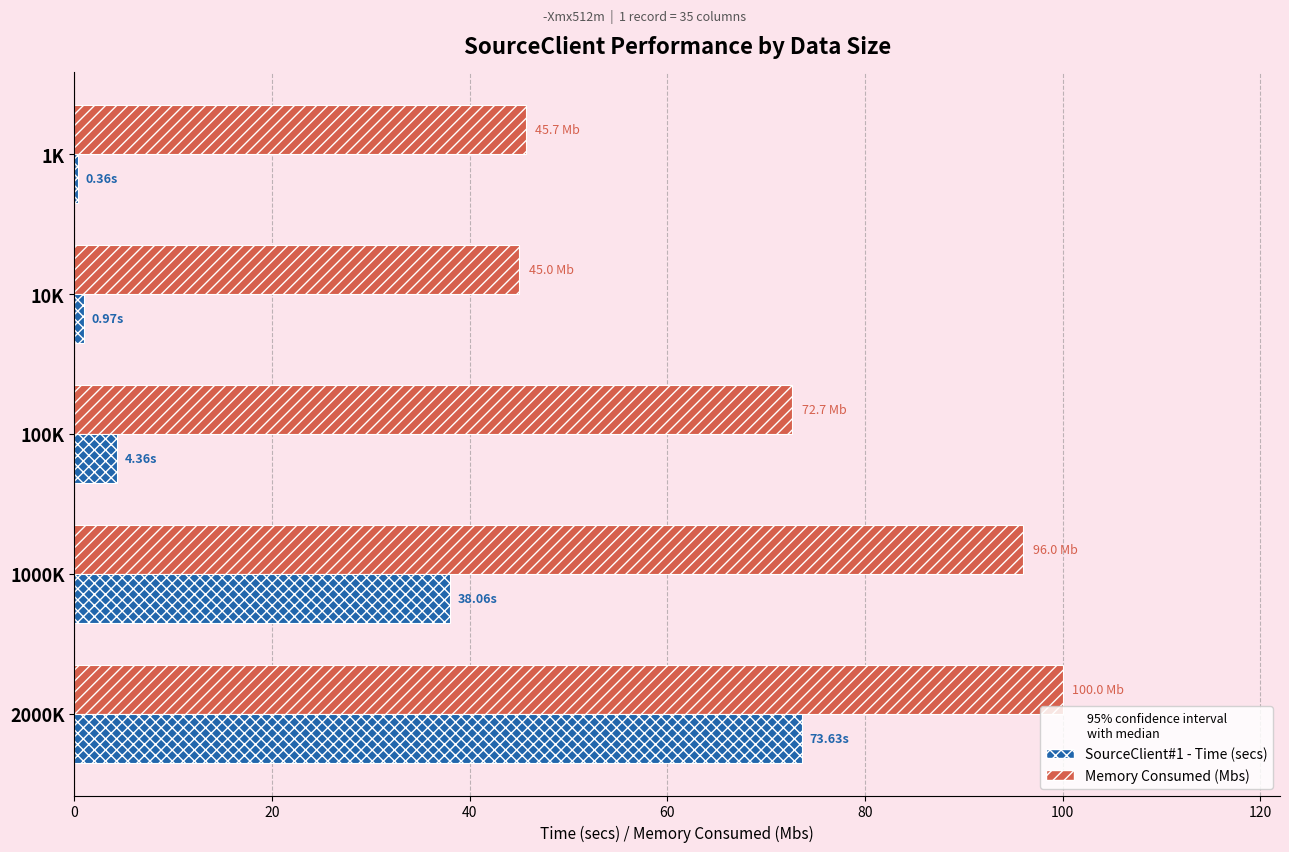

Which series has the largest range (max minus min)?

SourceClient#1 - Time (secs)